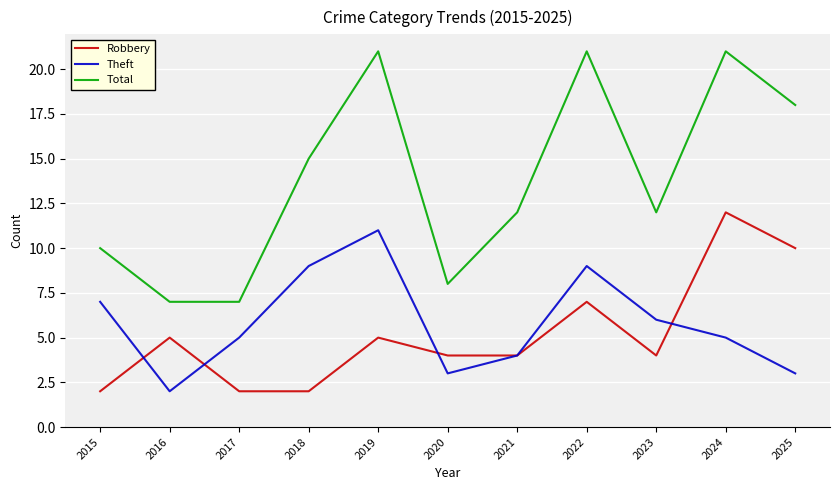

Which series has the widest spread of values?

Total